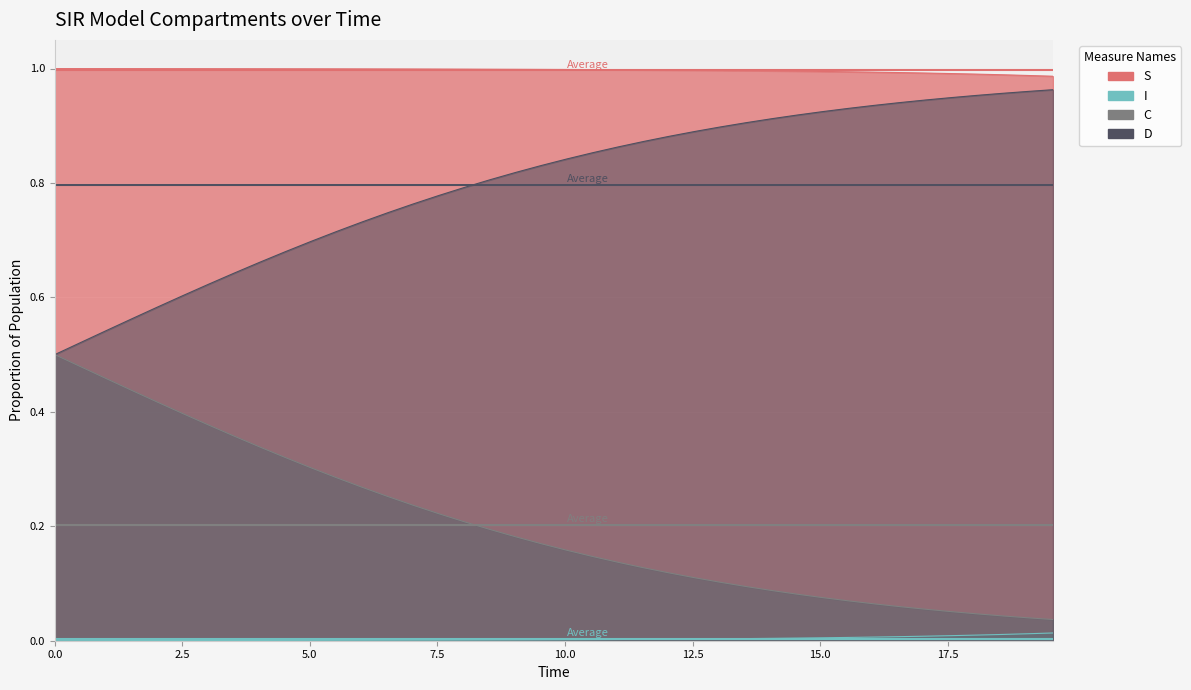

Rank the series by their average value, from lowest to highest.

I, C, D, S